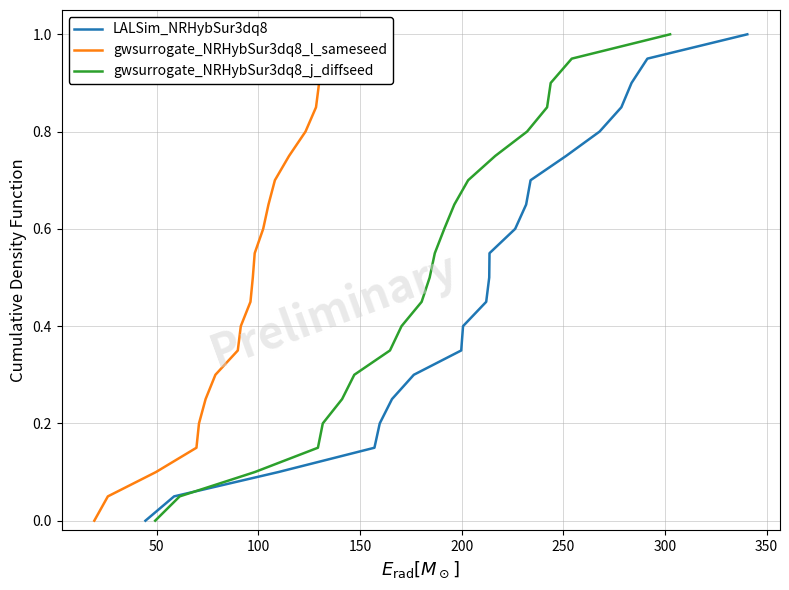

True or false: gwsurrogate_NRHybSur3dq8_l_sameseed has more than 2 points higher than both neighbors.

False